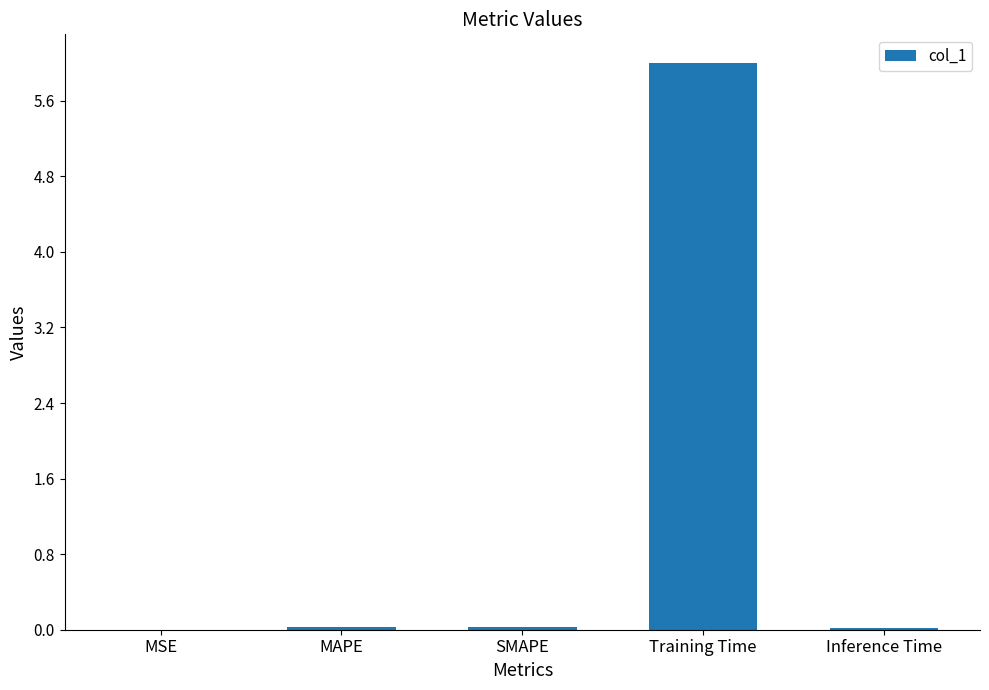

The chart shows a value of 0.0 at SMAPE. True or false?

True